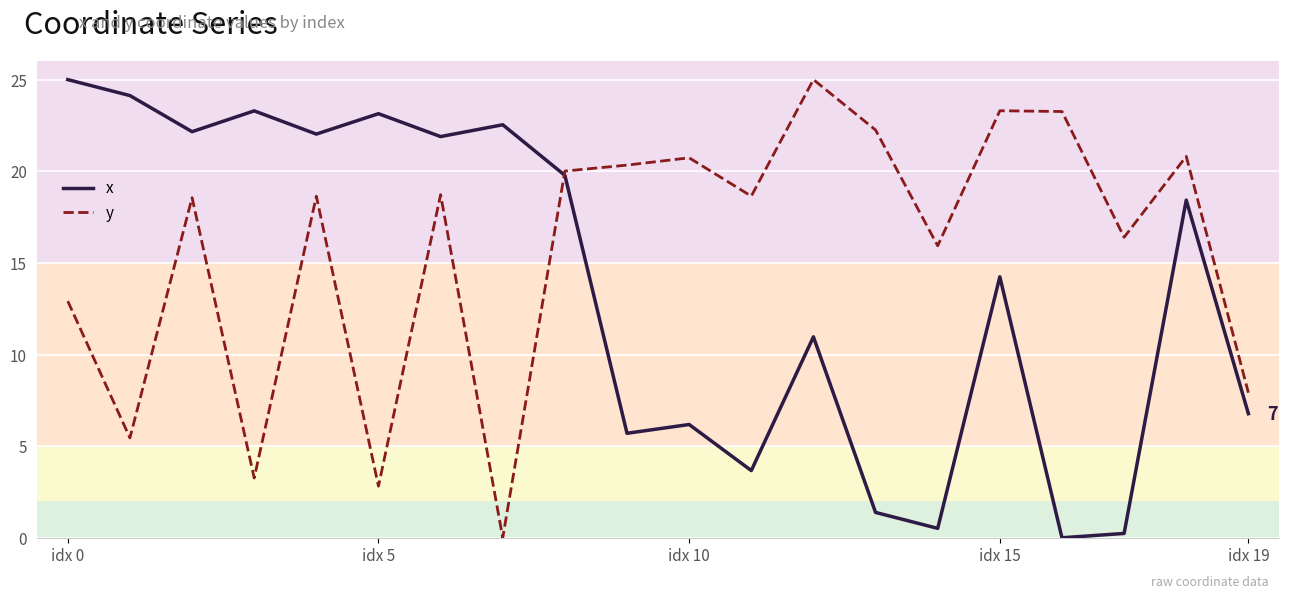

Rank the series by their average value, from highest to lowest.

y, x